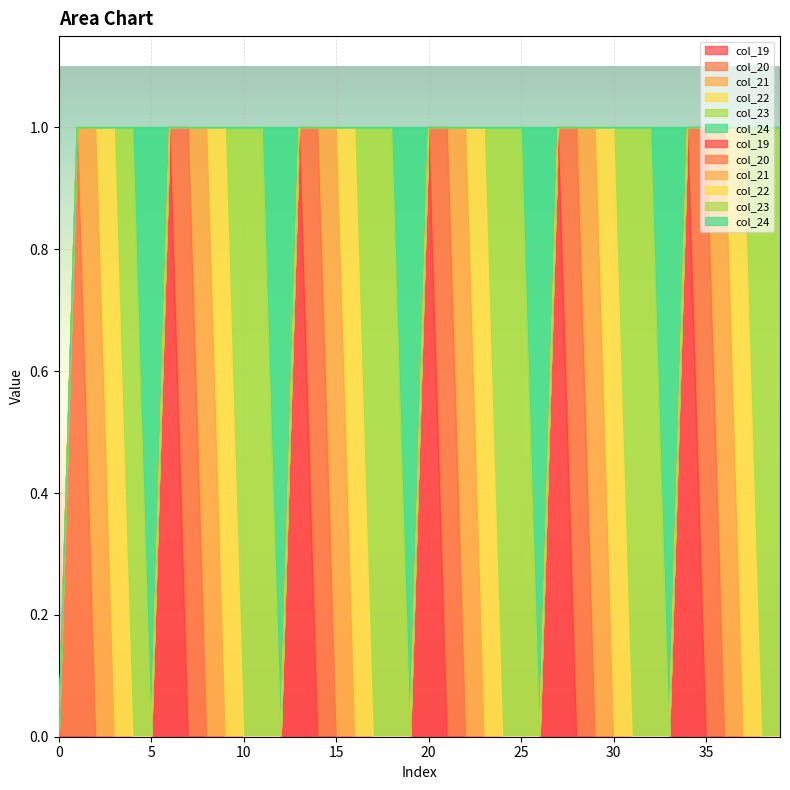

What is the total value across all series at 25?

1